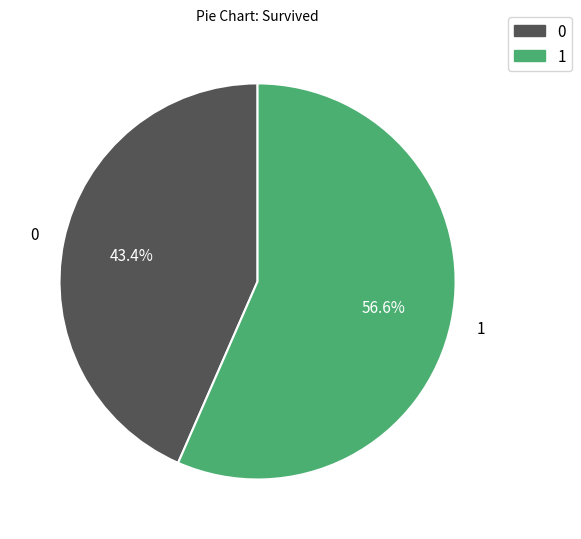

To the nearest percent, what is the average slice percentage?

50%